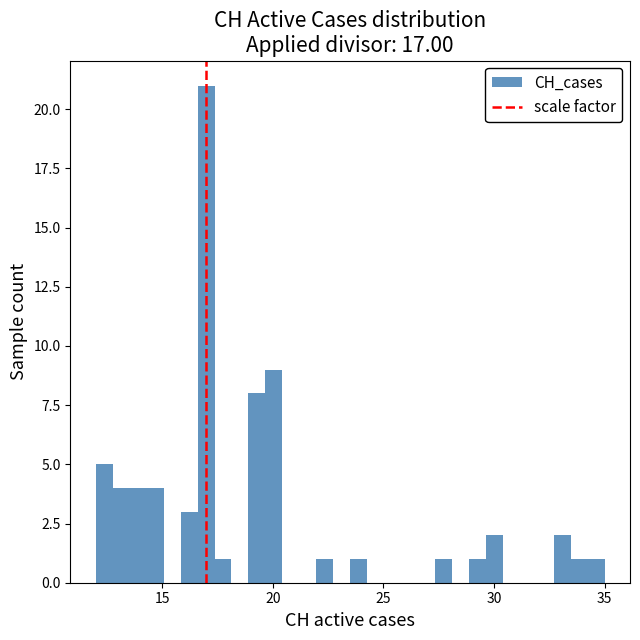

Read against the x-axis, roughly where is the centre of the tallest bar?

17.0